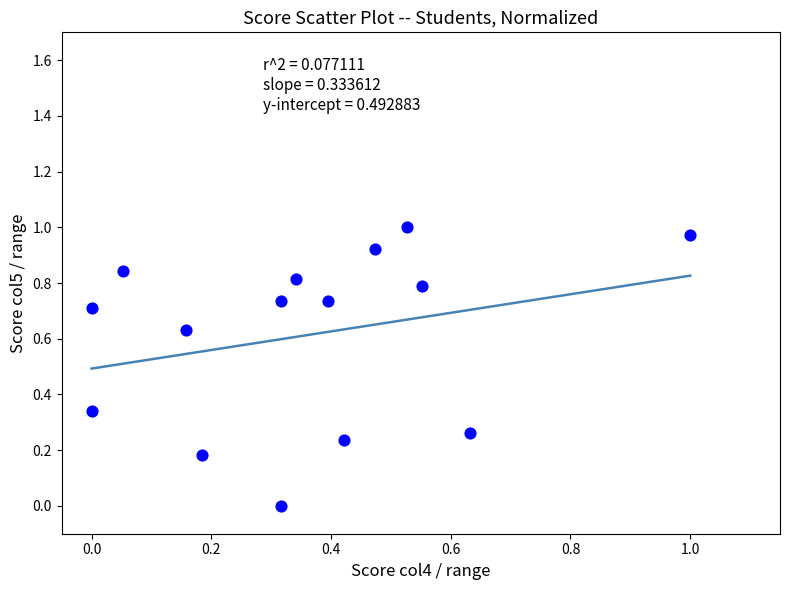

How many points are shown in the scatter plot?

15